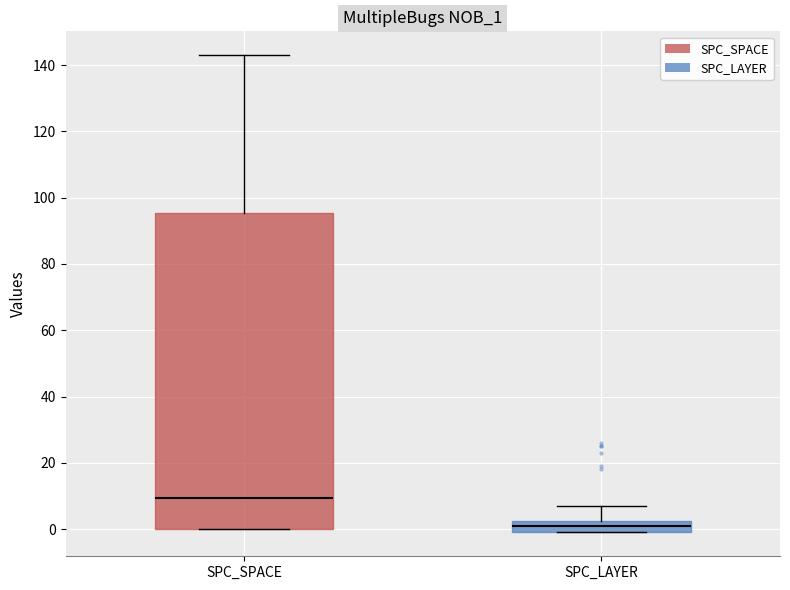

Which box is the tallest, from its lower edge to its upper edge?

SPC_SPACE